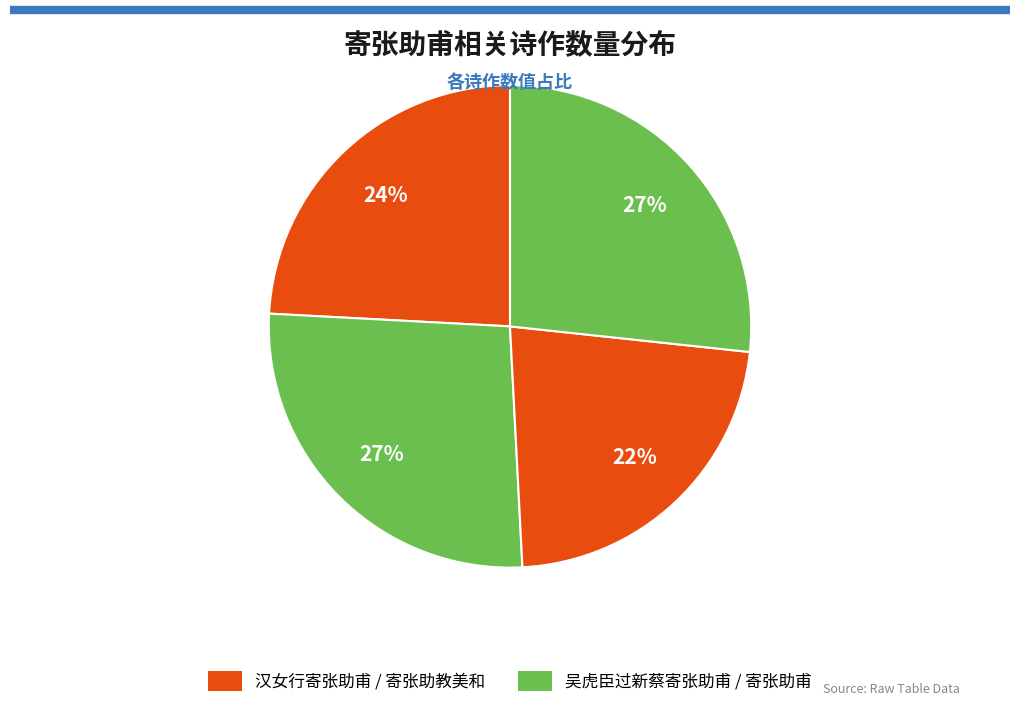

How many slices are in this pie chart?

4